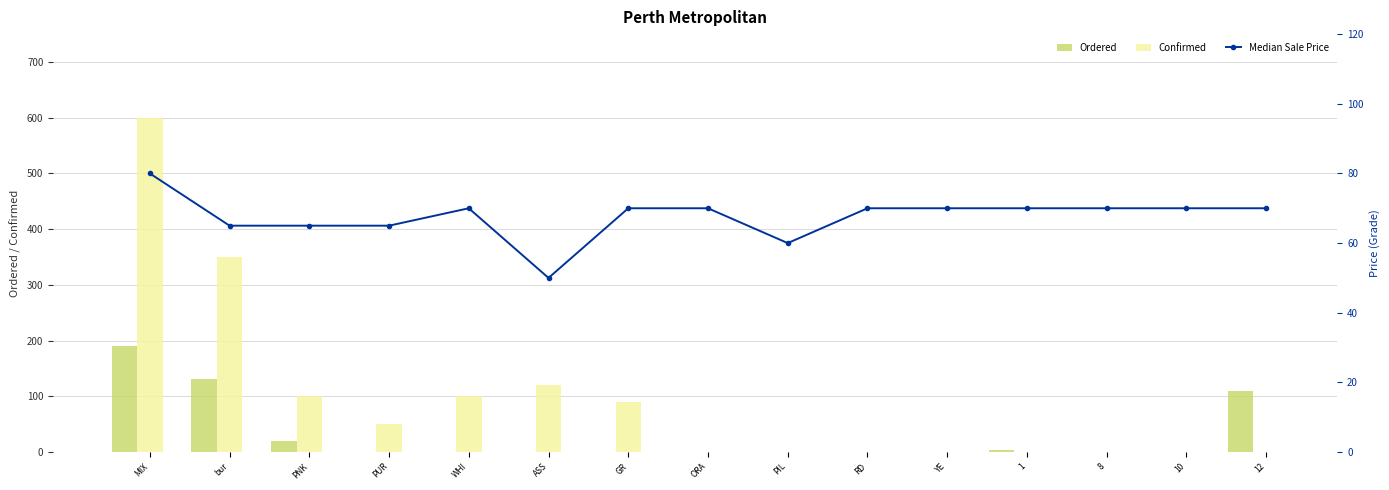

The value of Median Sale Price at 10 is 70. True or false?

True